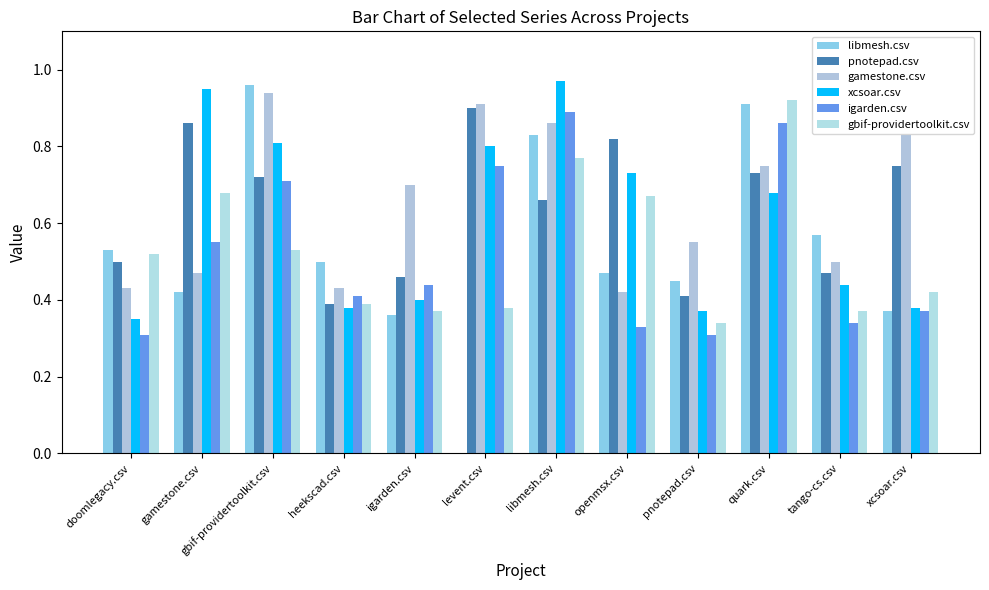

How many series are shown in this chart?

6